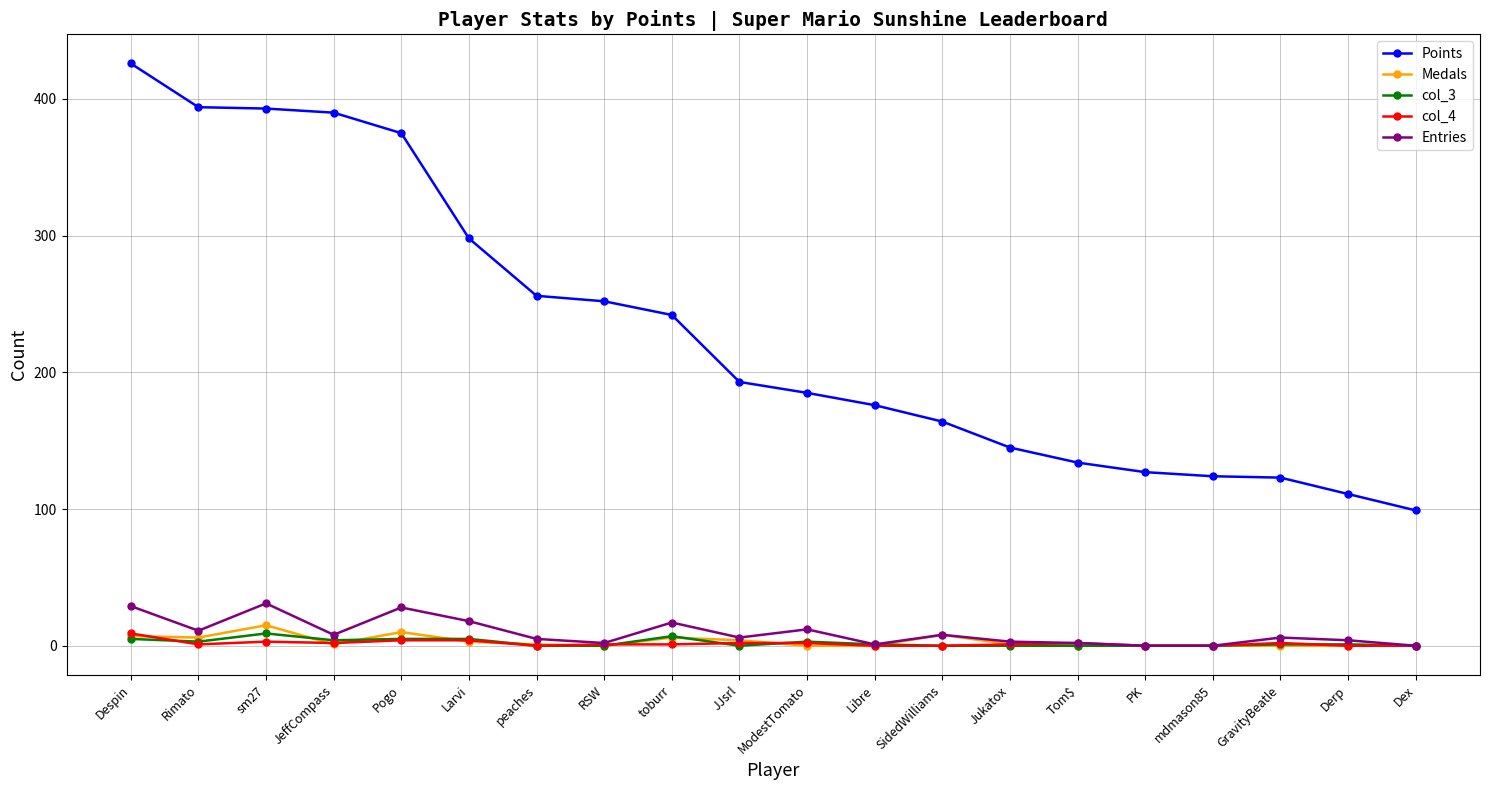

True or false: col_4 has more than 2 points higher than both neighbors.

True